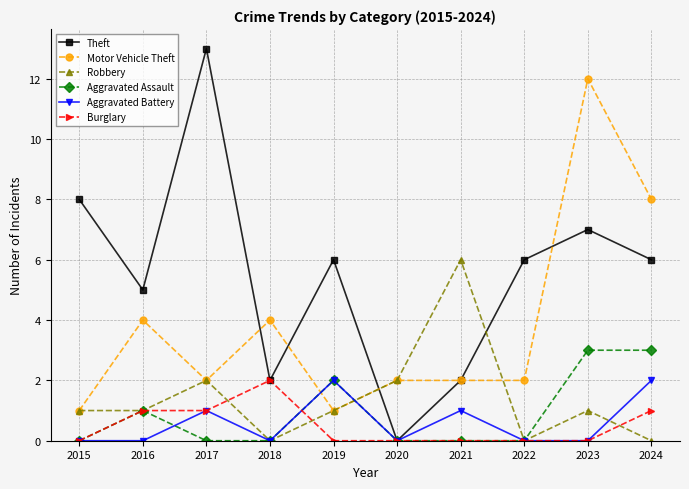

What is the difference between the Theft values at 2024 and 2015?

2